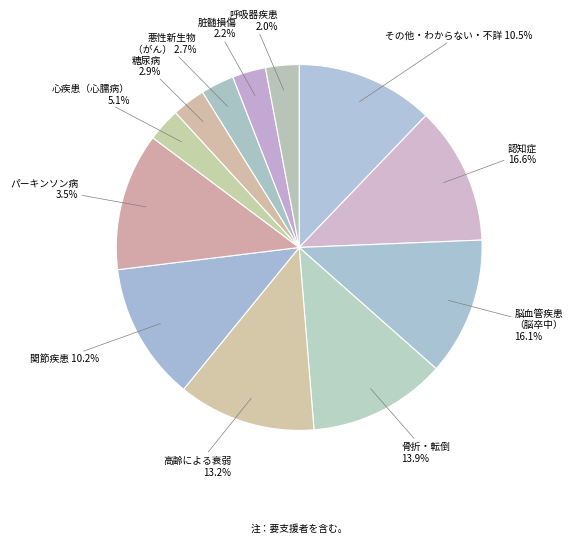

Is 4.0 the majority of the pie?

No